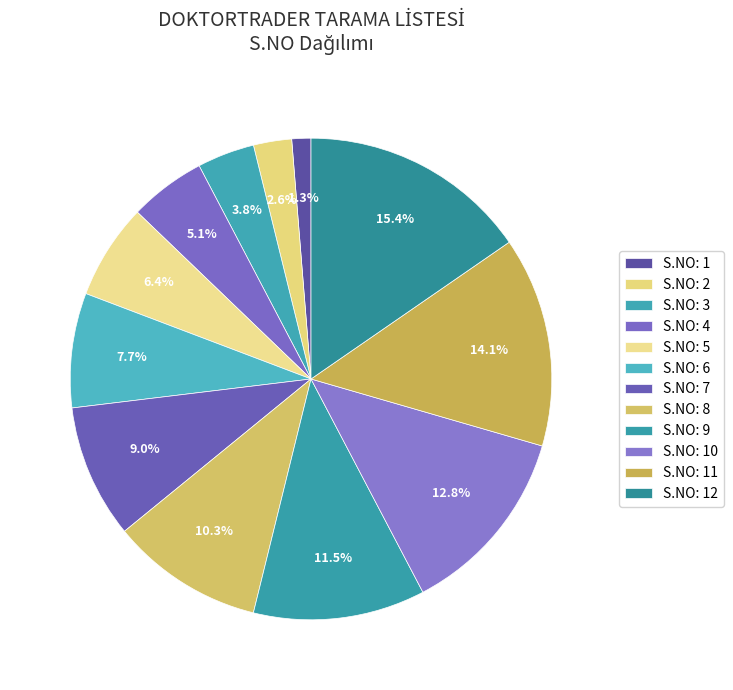

How many slices are in this pie chart?

12